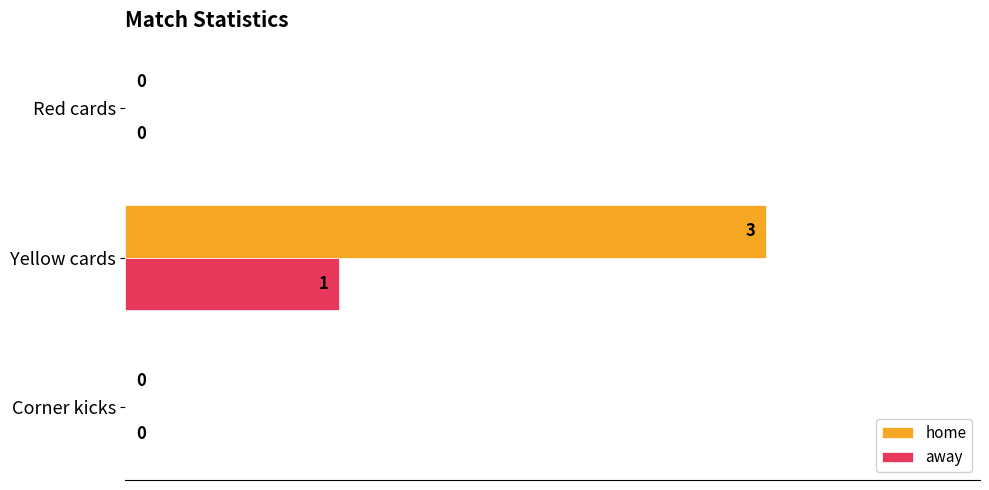

How many values in away are above zero?

1